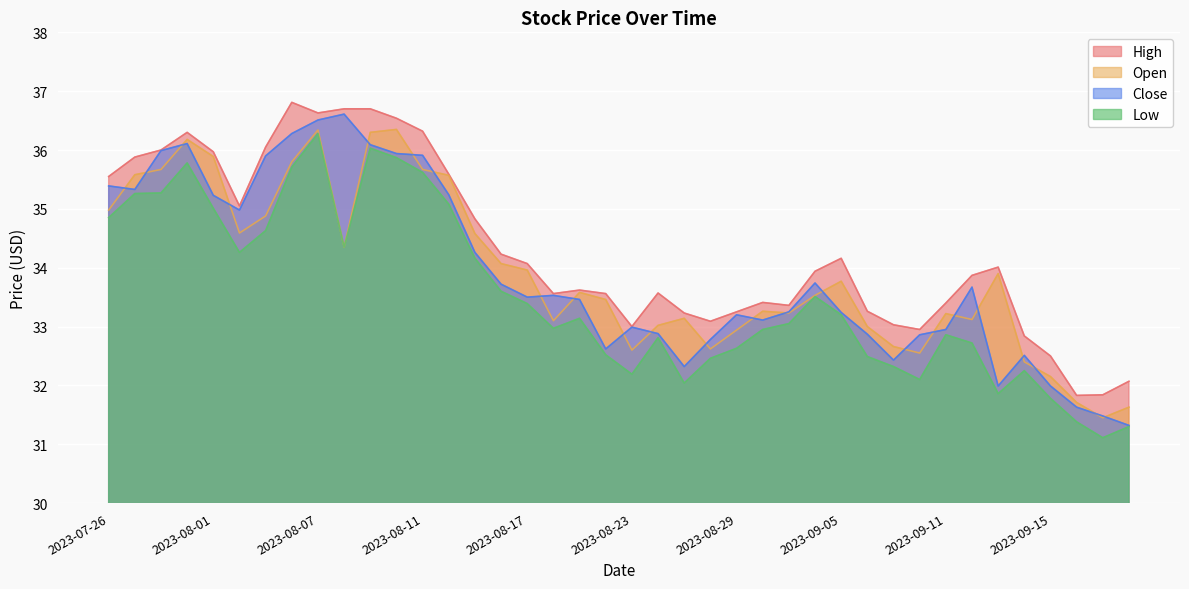

List the series in order of their peak value, lowest first.

Low, Open, Close, High